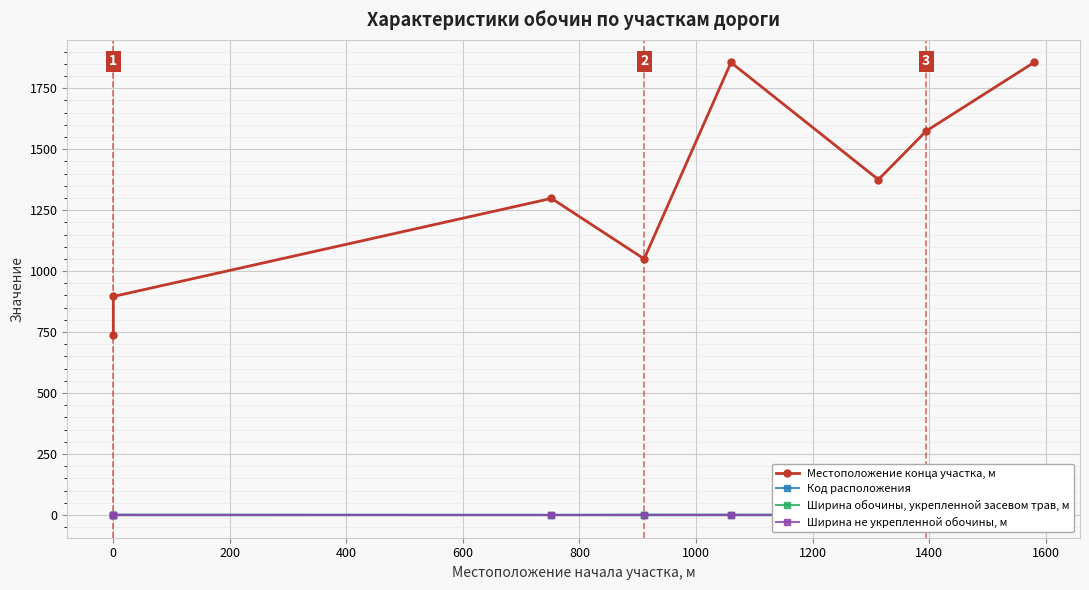

The Ширина обочины, укрепленной засевом трав, м series shows 3 at 1200. True or false?

False